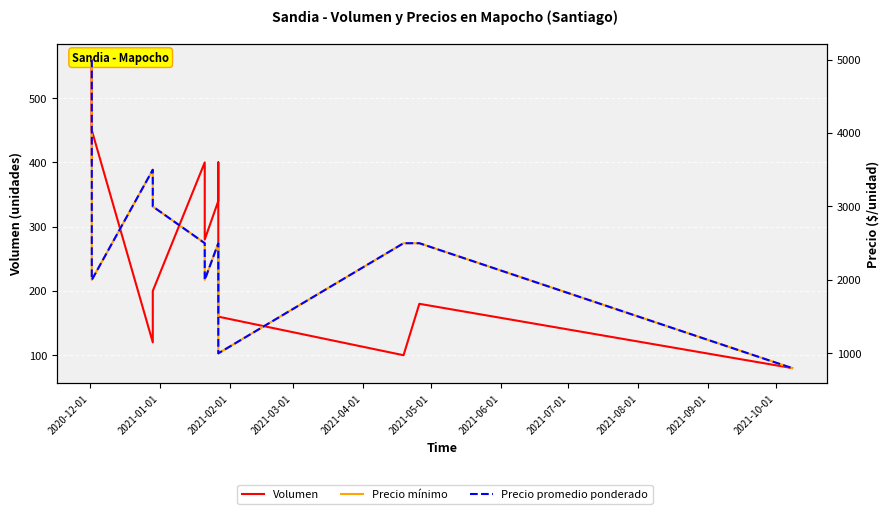

How many values in the Precio promedio ponderado series are below 2500?

6